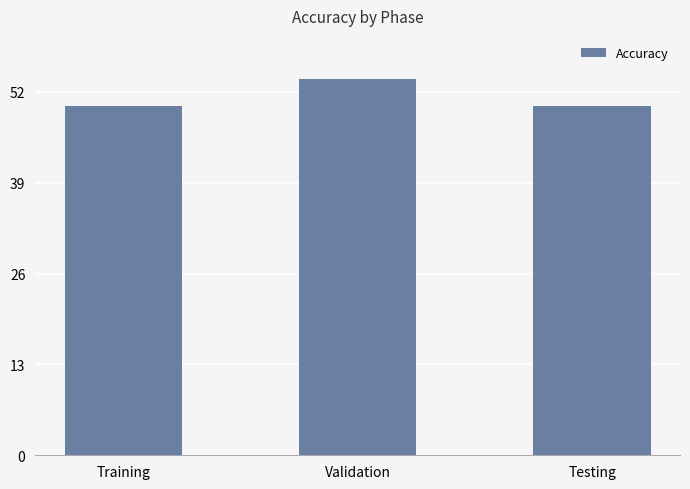

What is the sum of all values?

153.8